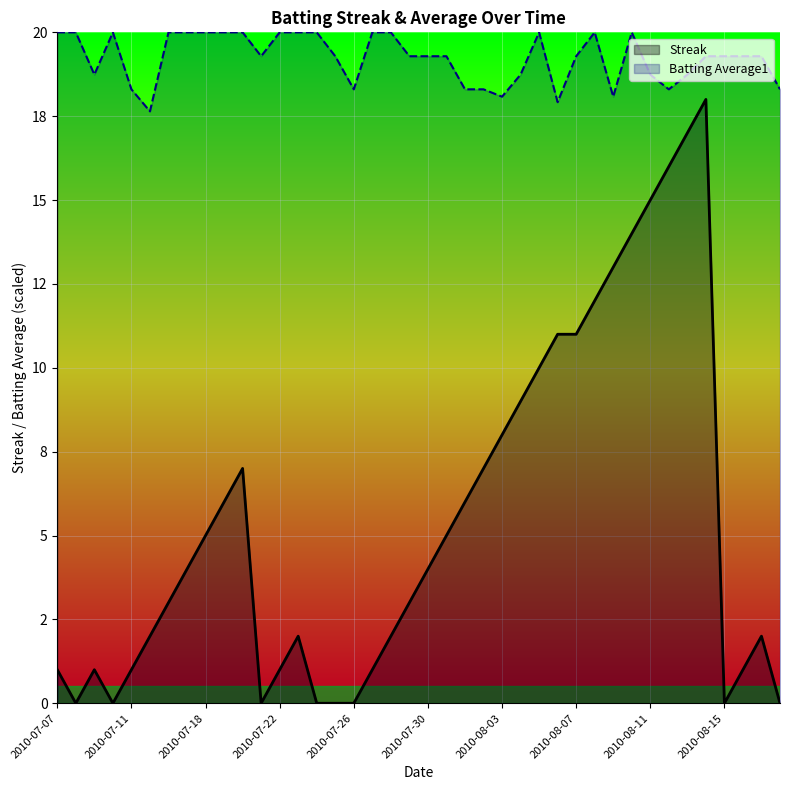

What is the spread (max minus min) of values at 2010-08-02?

11.3